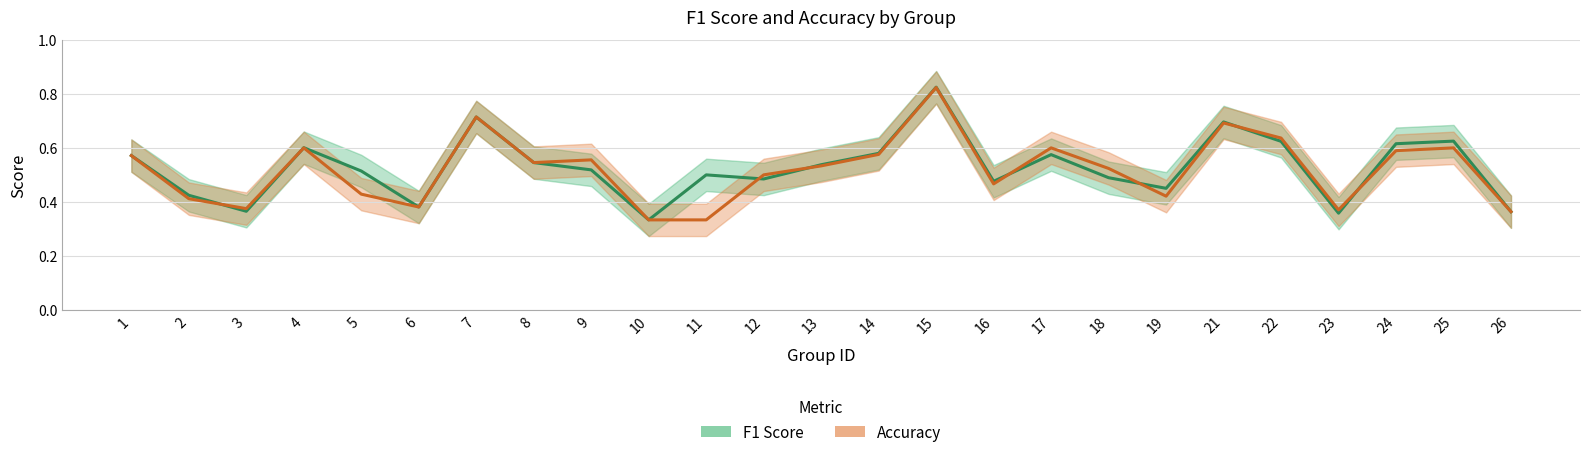

What are all the series names shown in the legend?

F1 Score, Accuracy